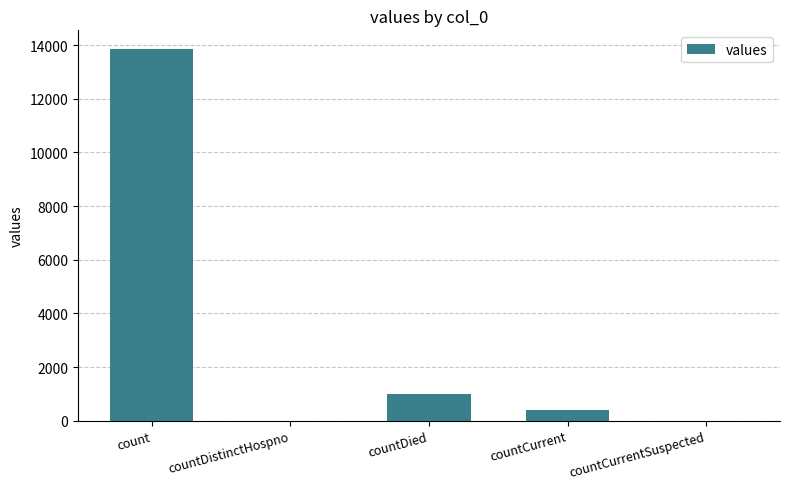

Which has a higher value, countDistinctHospno or count?

count